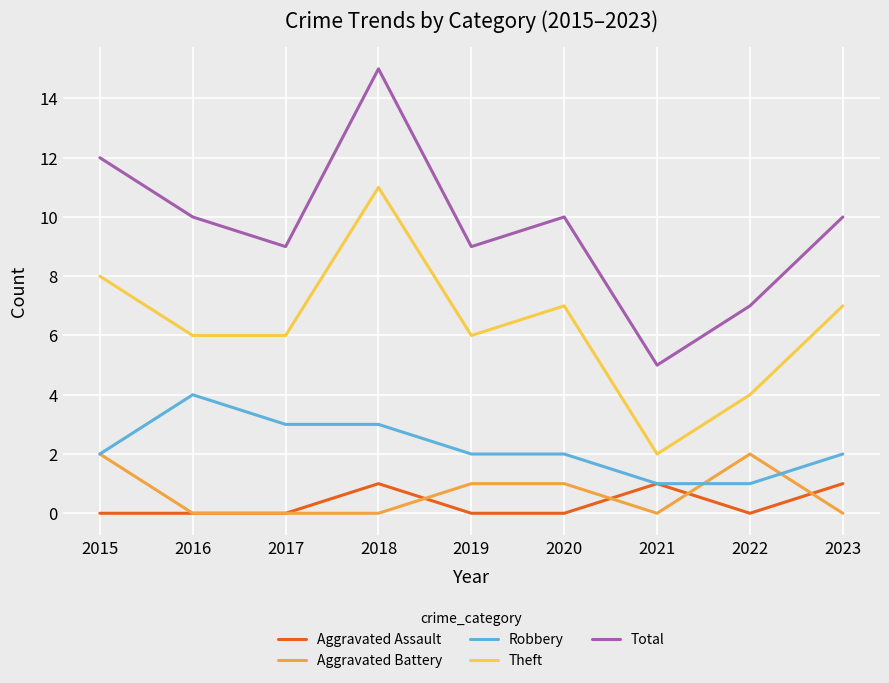

The value of Robbery at 2023 is 3. True or false?

False